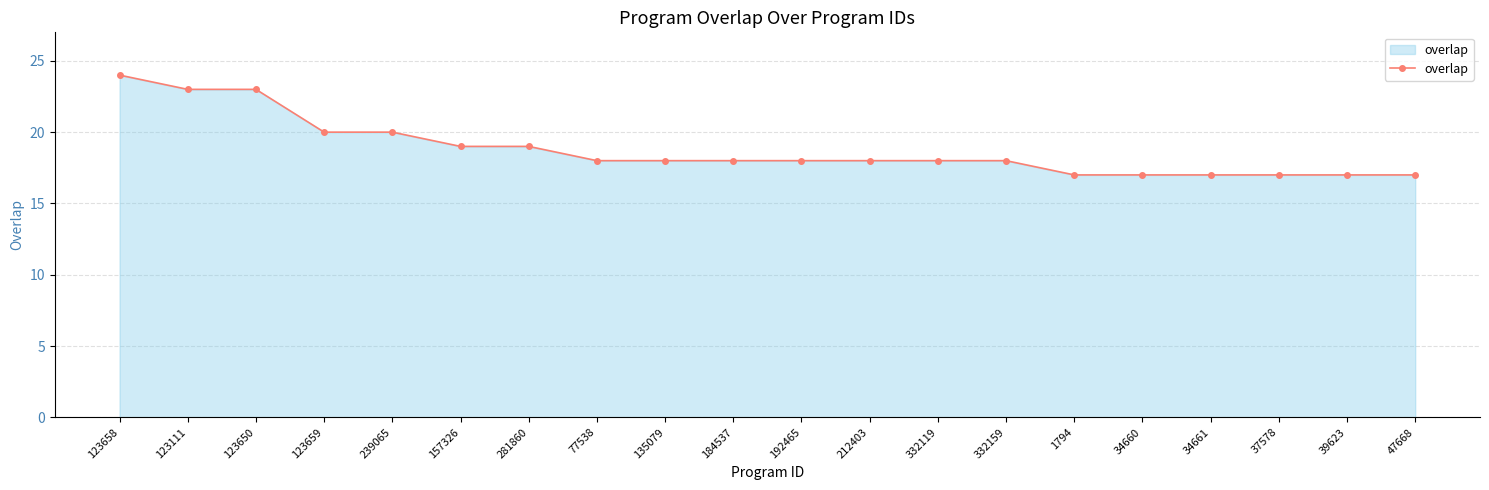

What is the greatest value displayed?

24